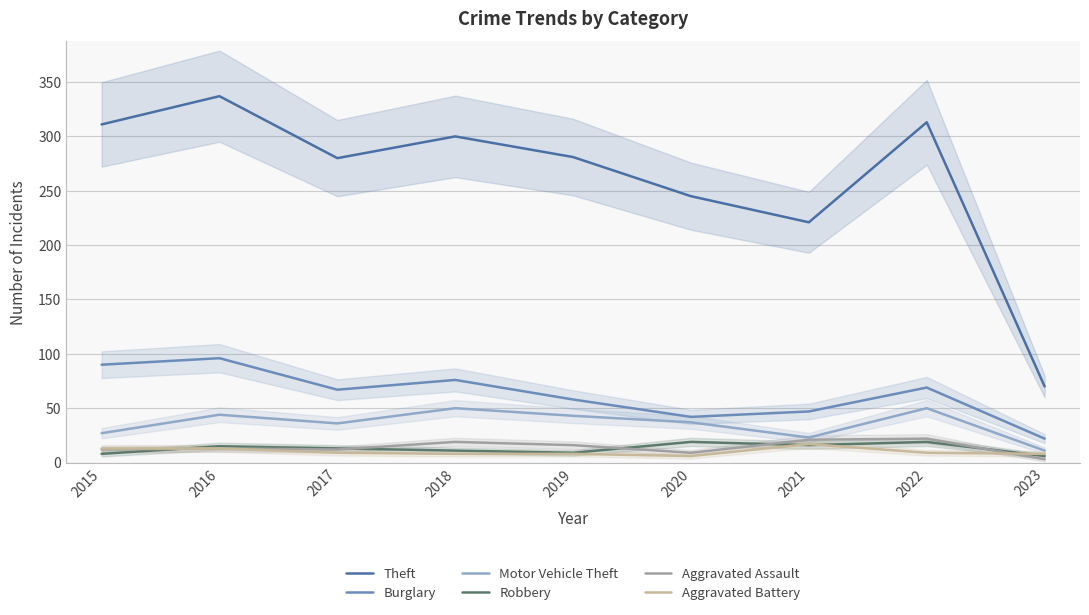

Reading left to right, transcribe all the data shown in this chart.

Theft: 311	337	280	300	281	245	221	313	70
Burglary: 90	96	67	76	58	42	47	69	22
Motor Vehicle Theft: 27	44	36	50	43	37	23	50	11
Robbery: 8	15	13	11	9	19	16	19	6
Aggravated Assault: 12	13	12	19	16	9	21	22	3
Aggravated Battery: 13	13	9	8	8	6	17	9	8